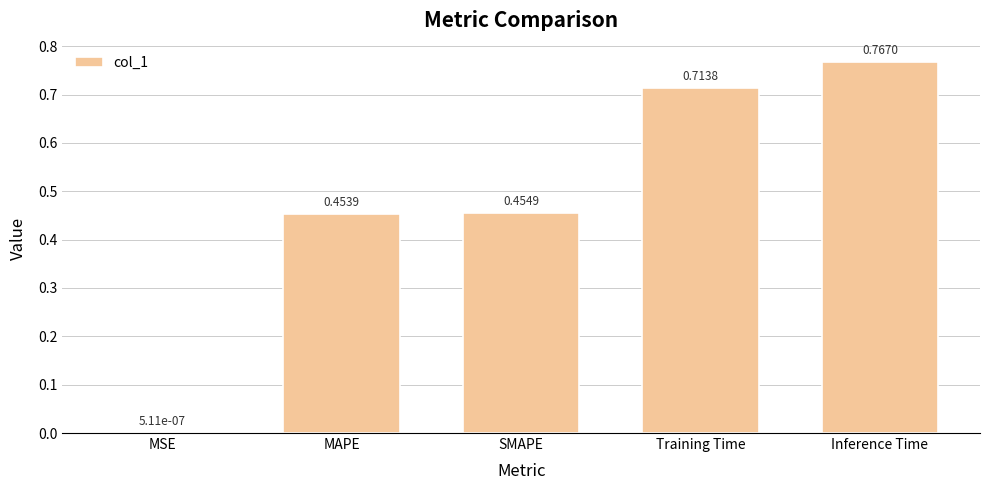

What is the sum of all values?

2.4